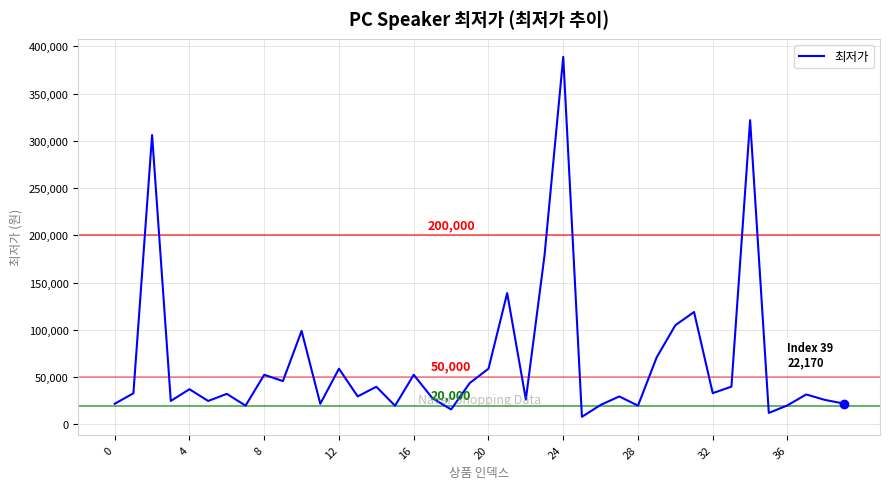

How many series are shown in this chart?

1